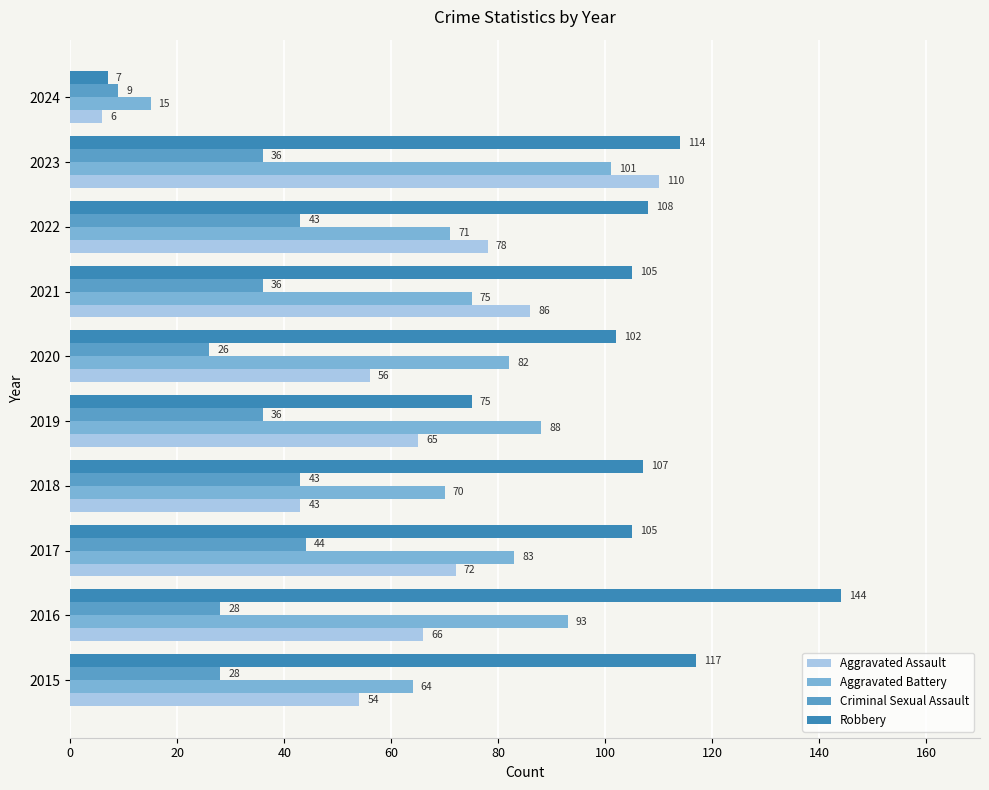

What is the lowest value of the Criminal Sexual Assault series?

9